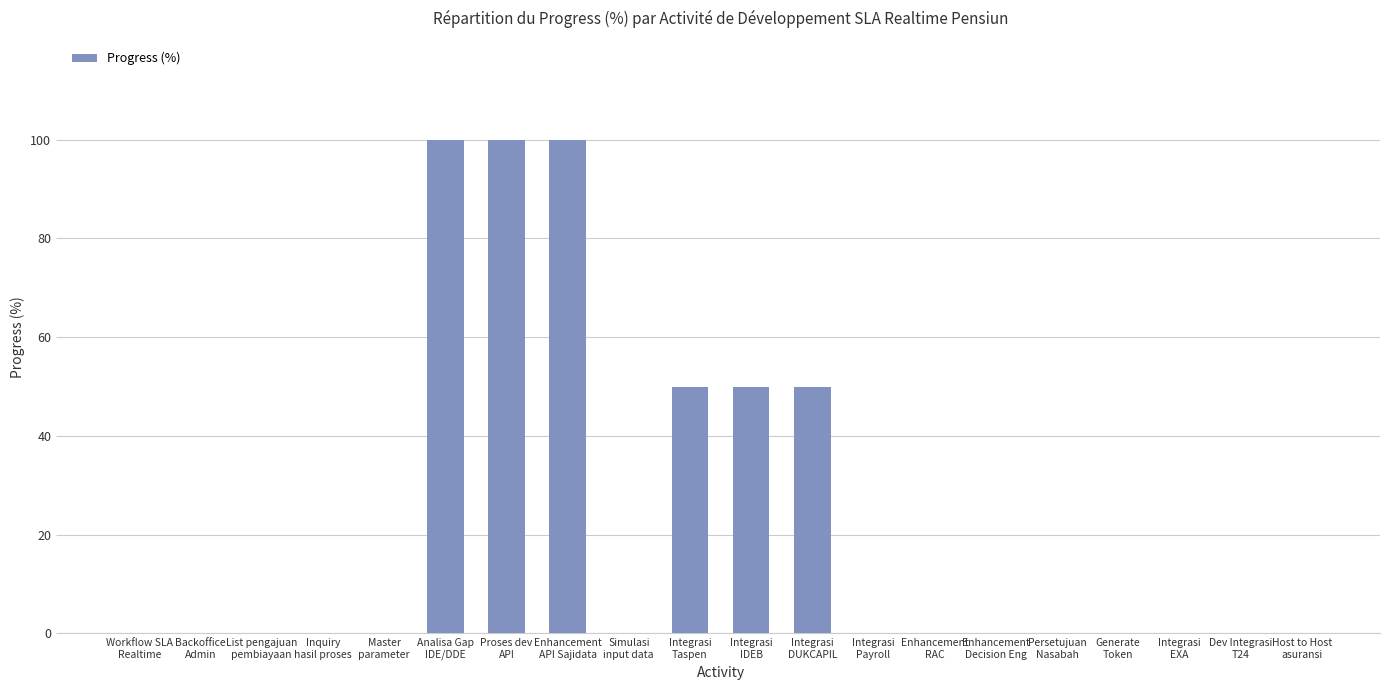

What is the sum of all values?

450